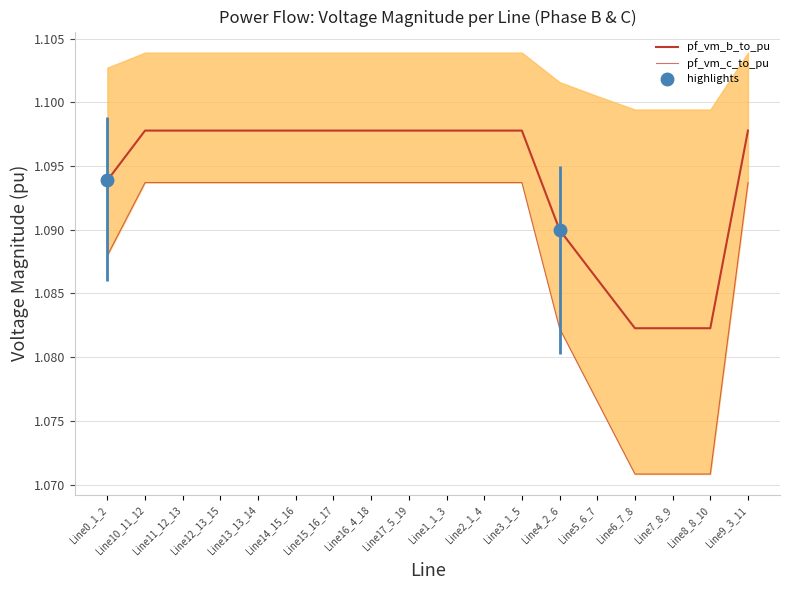

What is the maximum value for pf_vm_c_to_pu?

1.1